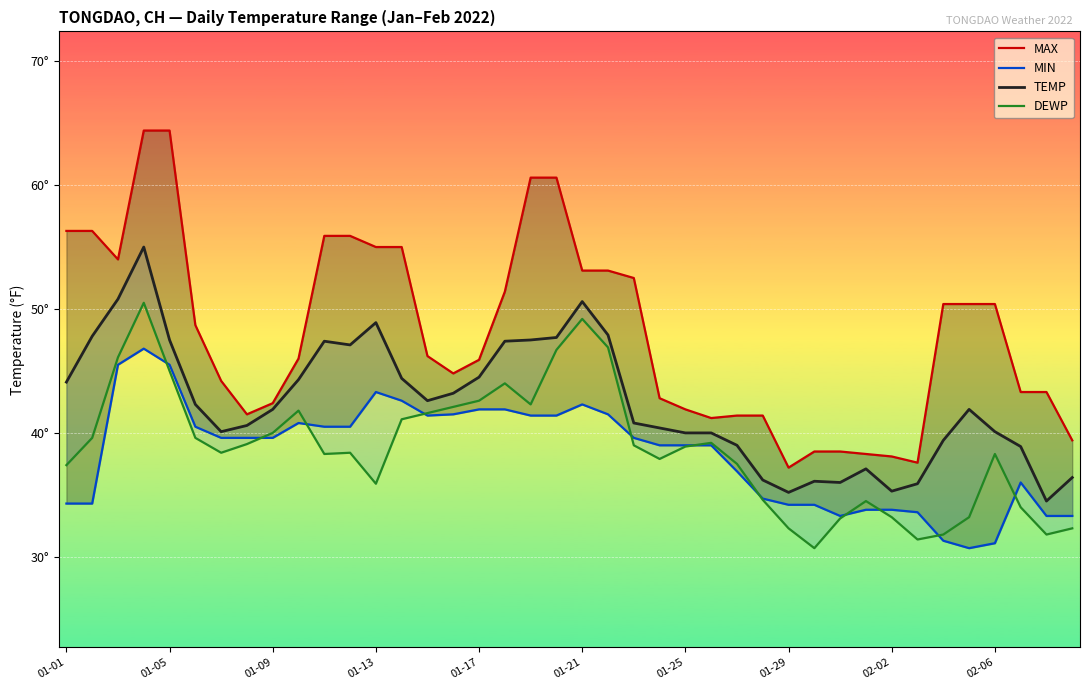

True or false: TEMP and MAX cross at least once.

False